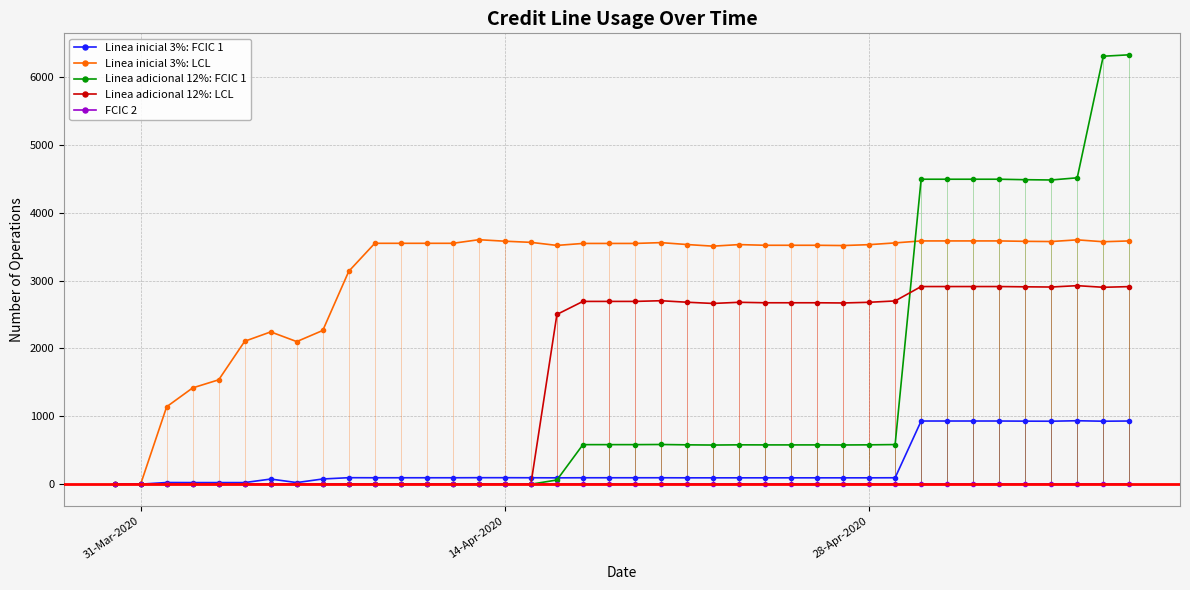

How many data points in Linea adicional 12%: FCIC 1 are less than 579?

20